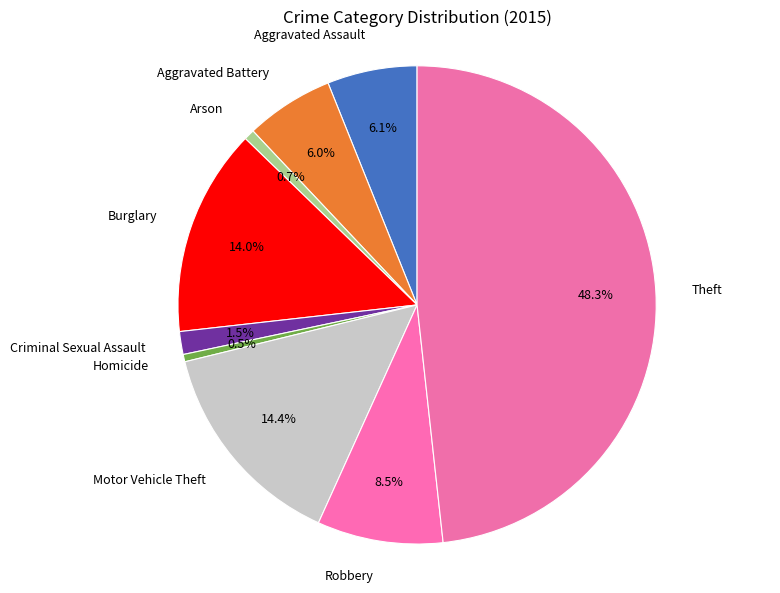

How many slices are in this pie chart?

9